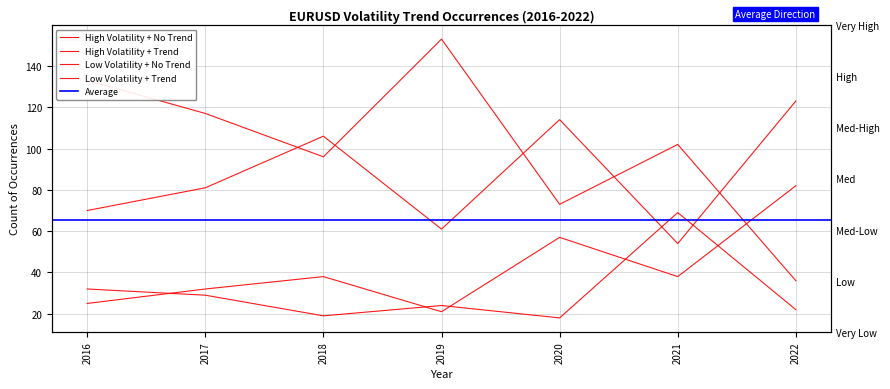

At which label is Low Volatility + No Trend closest to 94?

2018